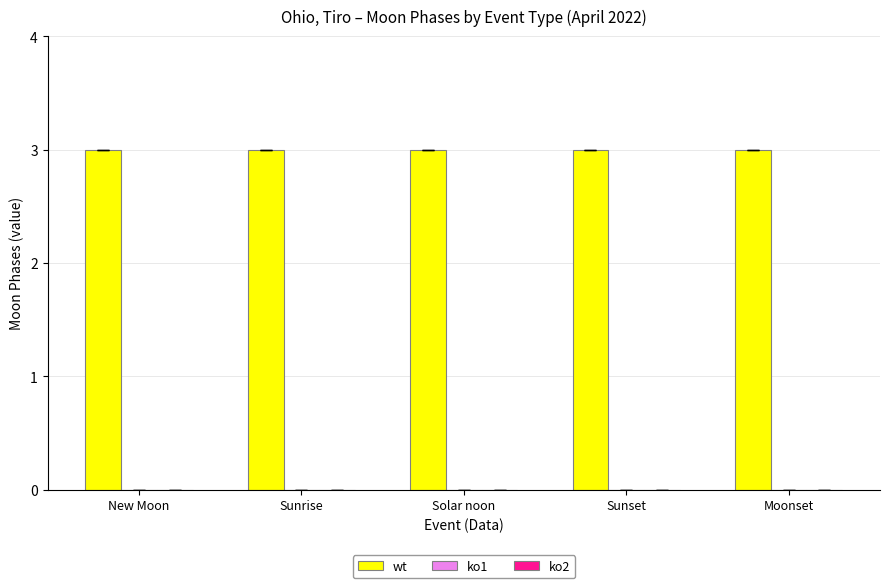

At how many categories does at least one series exceed 2?

5